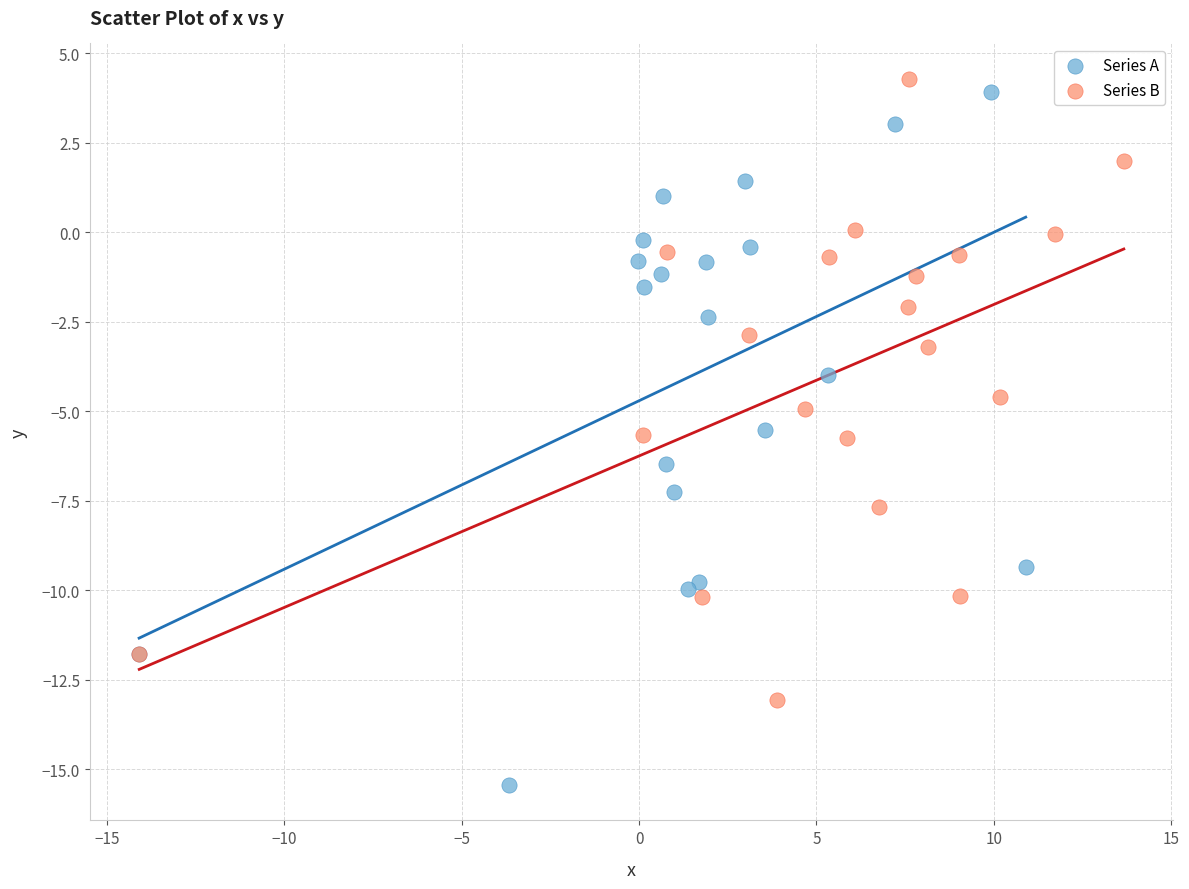

Which series contains the lowest Y value?

Series A